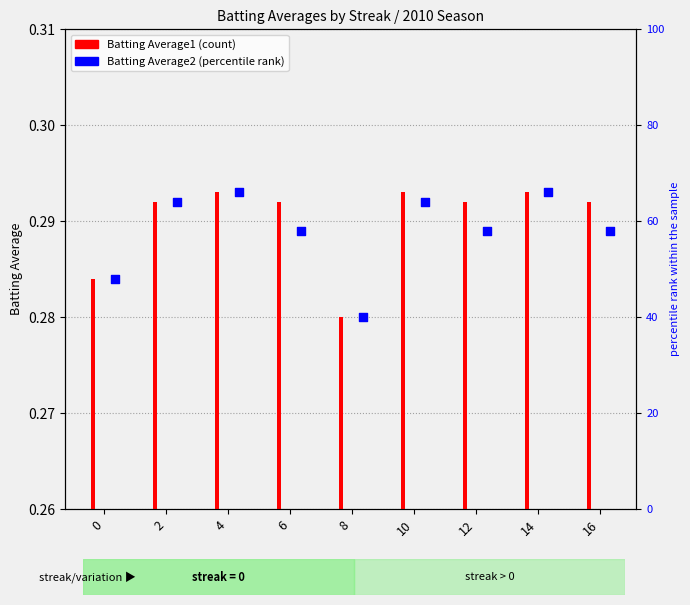

At which category is the sum across all series the highest?

4